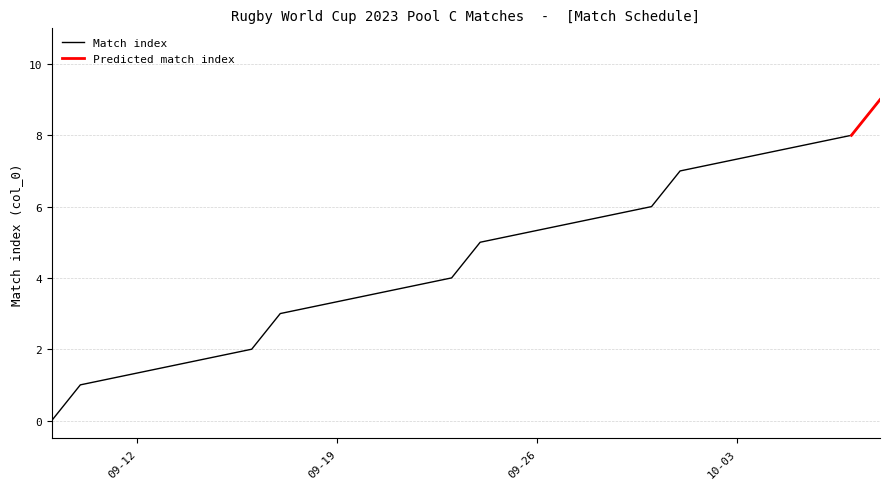

What is the maximum value for Match index?

9